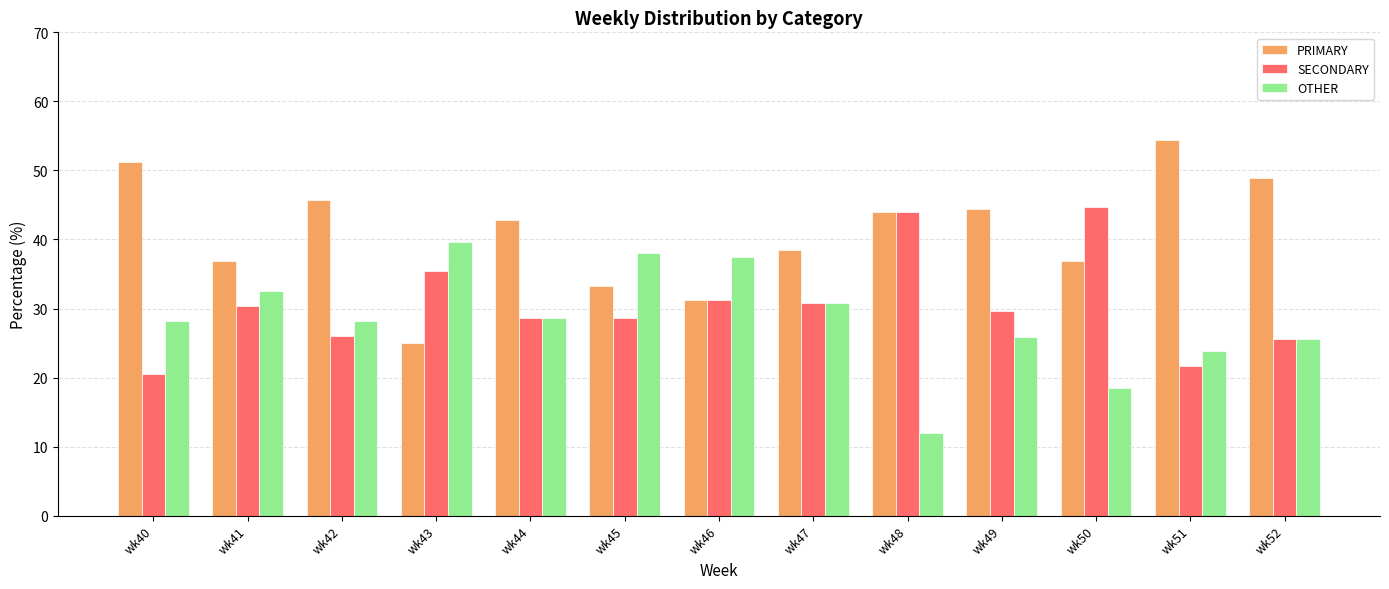

What is the smallest value displayed?

12.0